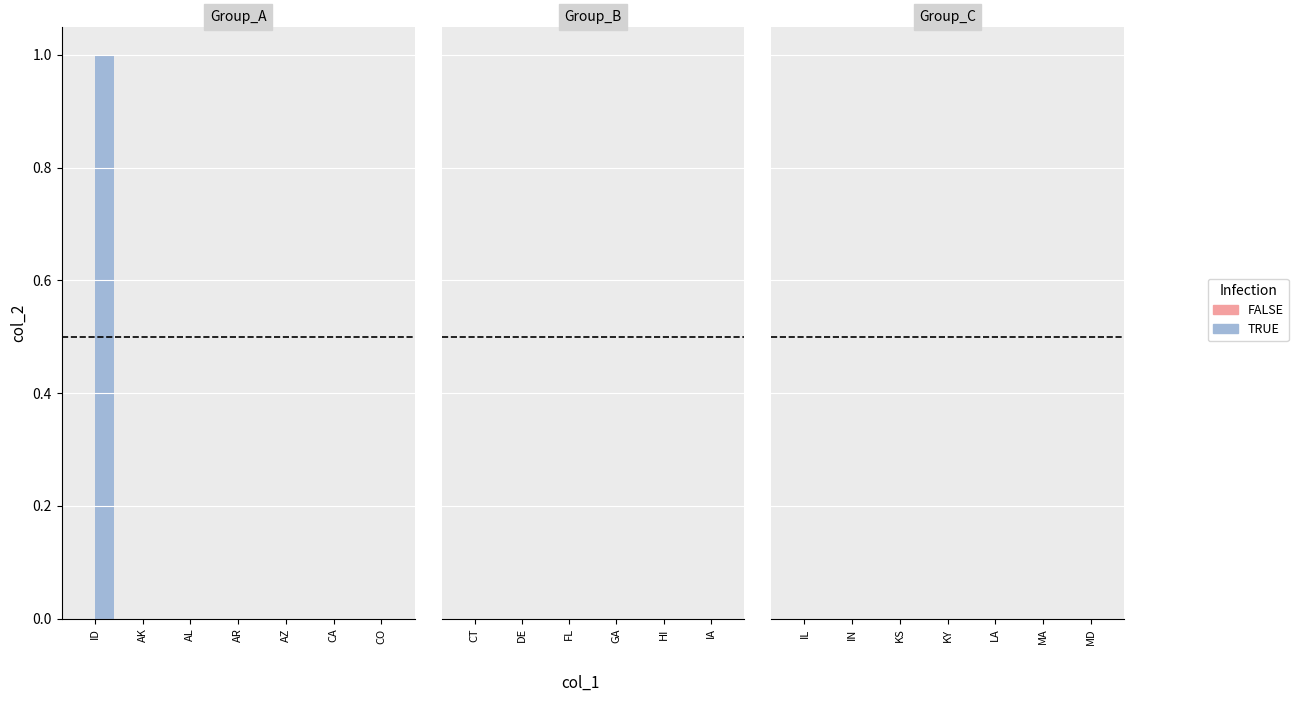

Between CO and ID, which is larger?

ID